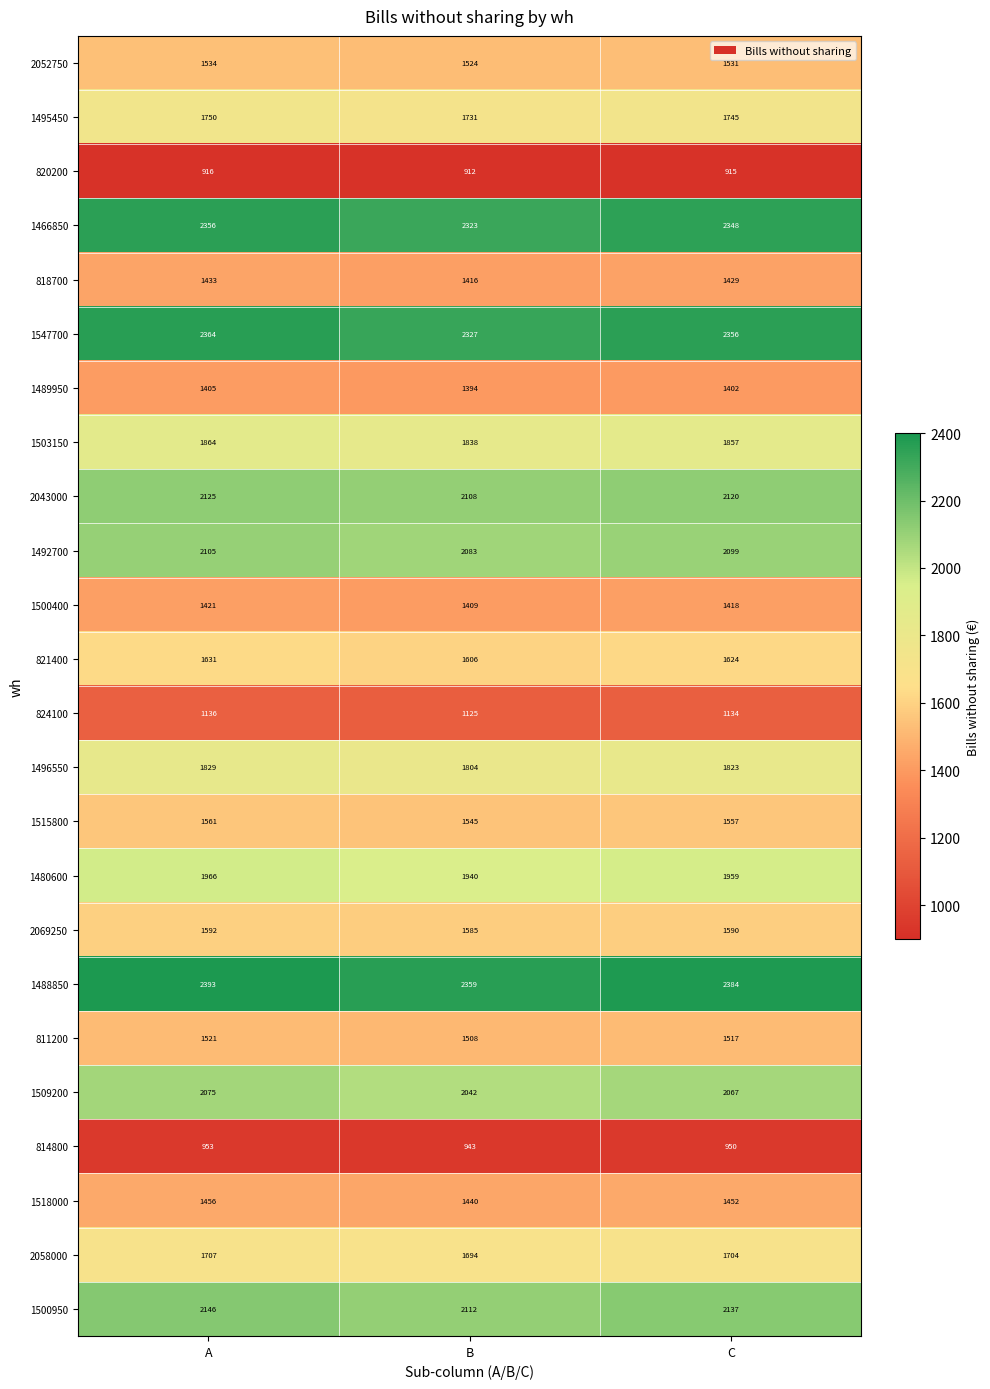

How many 811200 values are between 1508 and 1521?

3